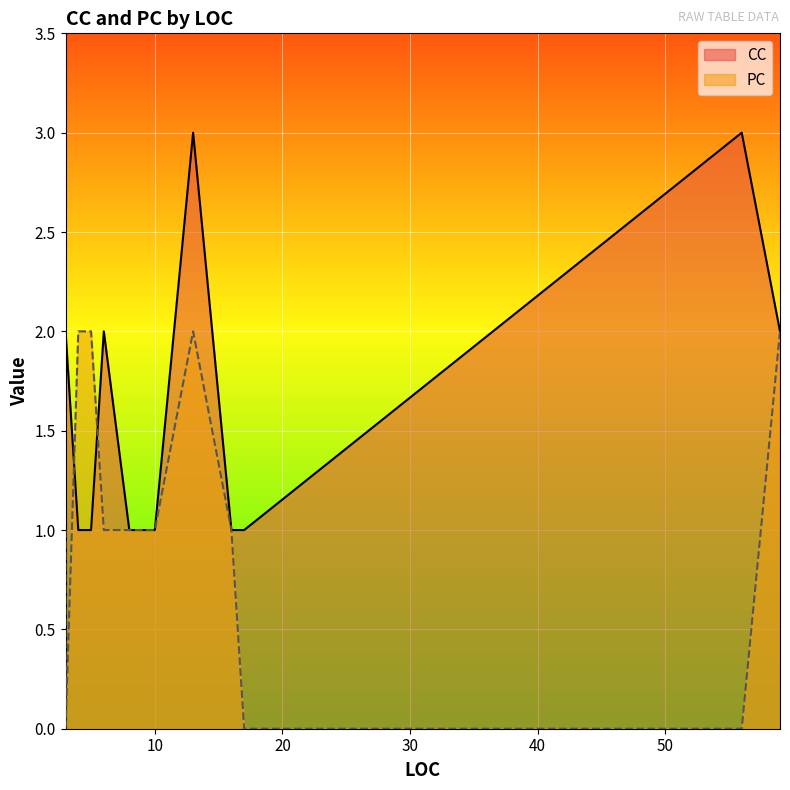

What is the spread (max minus min) of values at 5?

1